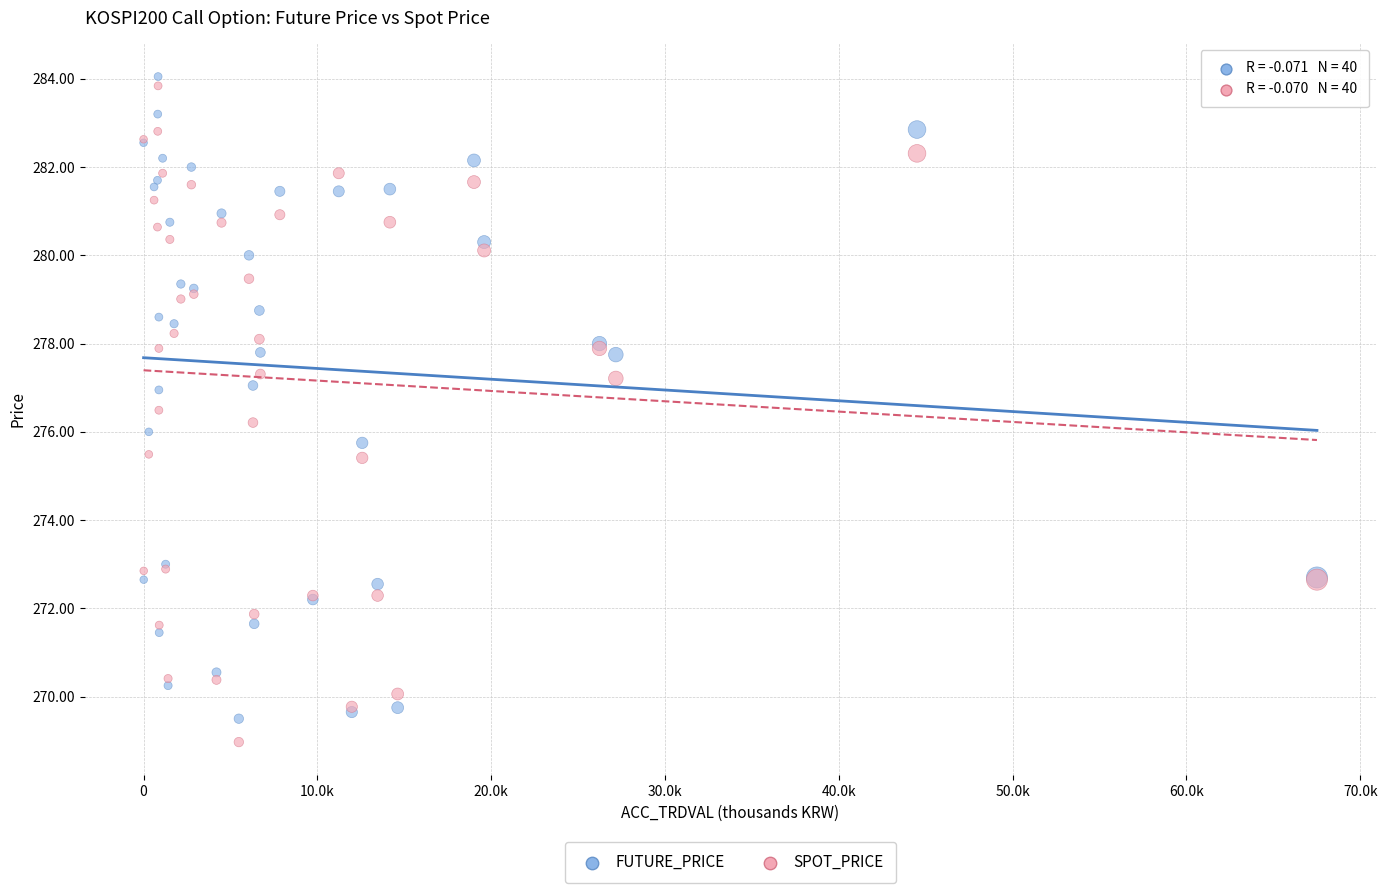

Which series has the widest spread of Y values?

SPOT_PRICE